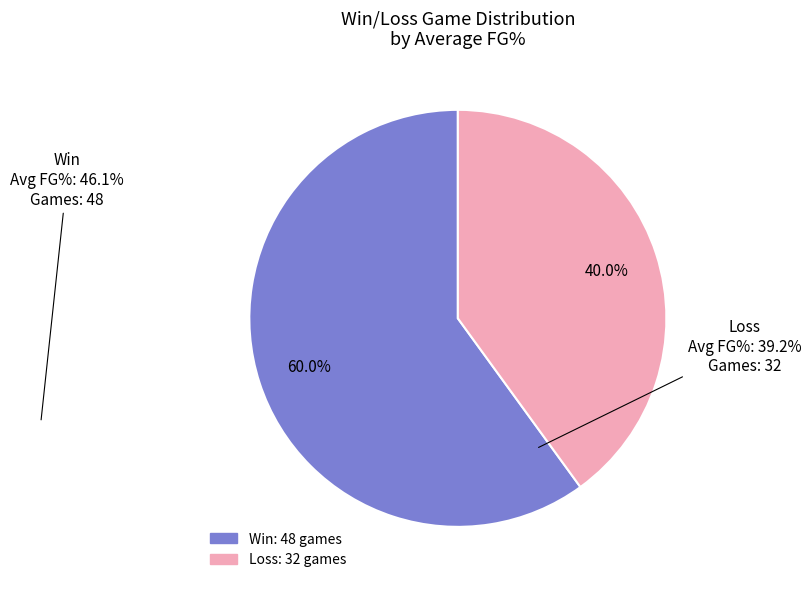

Does any single category account for the majority?

Yes